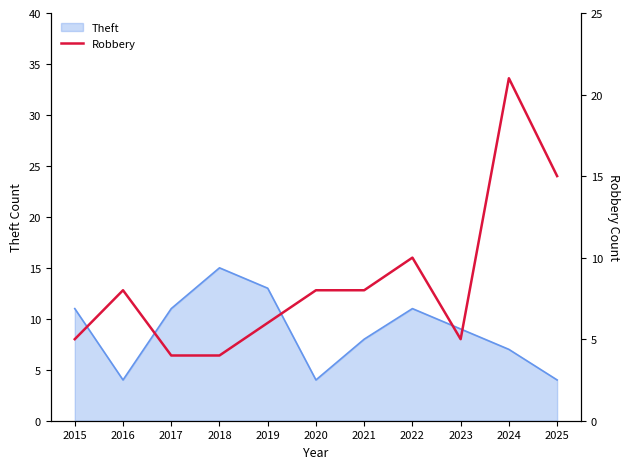

True or false: the data shows 15 at 2025.

True